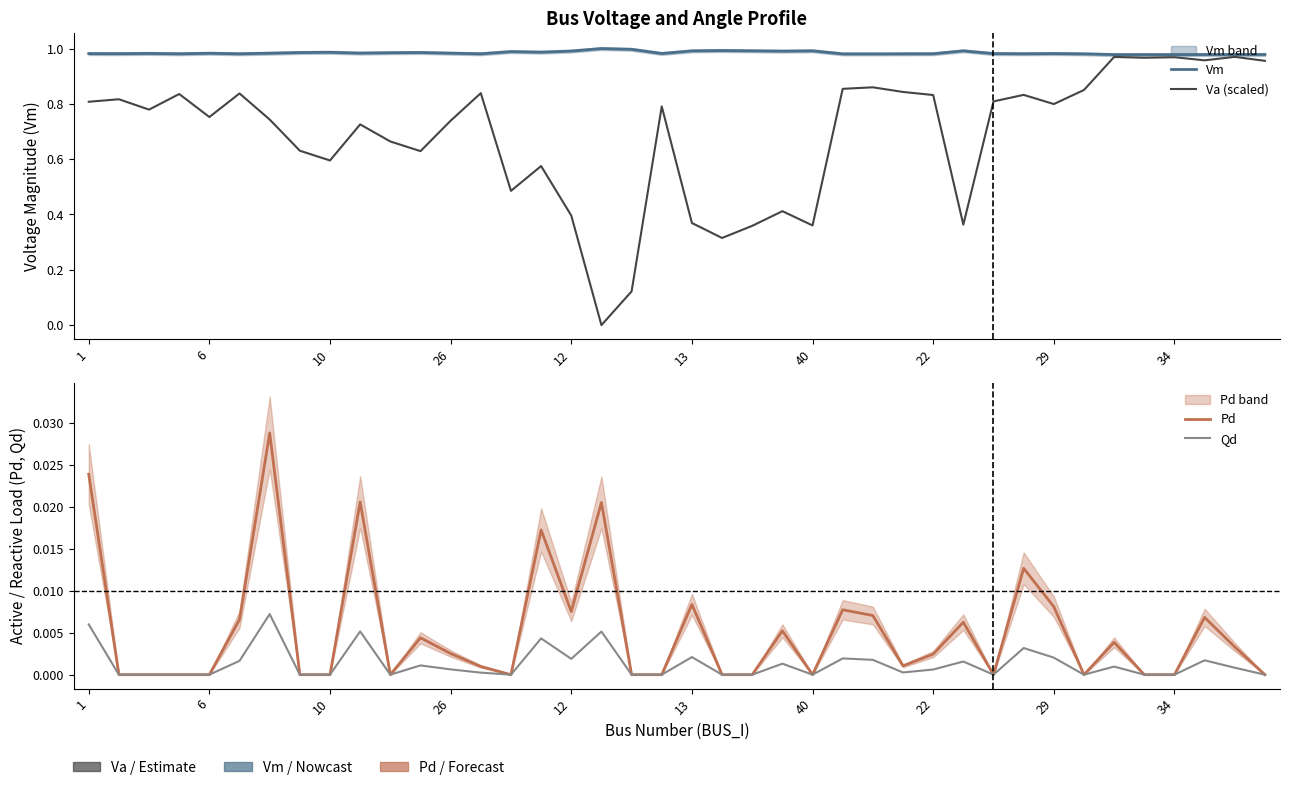

The Qd series shows 0.0 at 34. True or false?

True